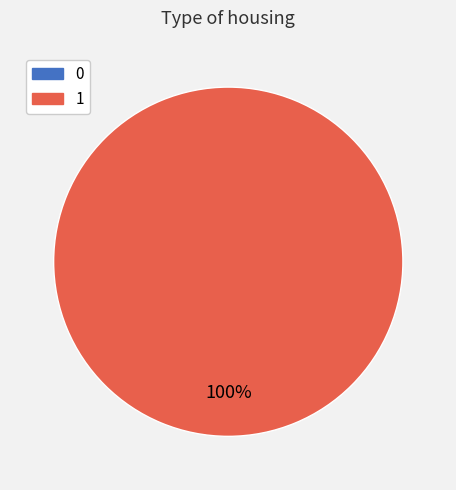

Which slice represents more than half of the pie?

1